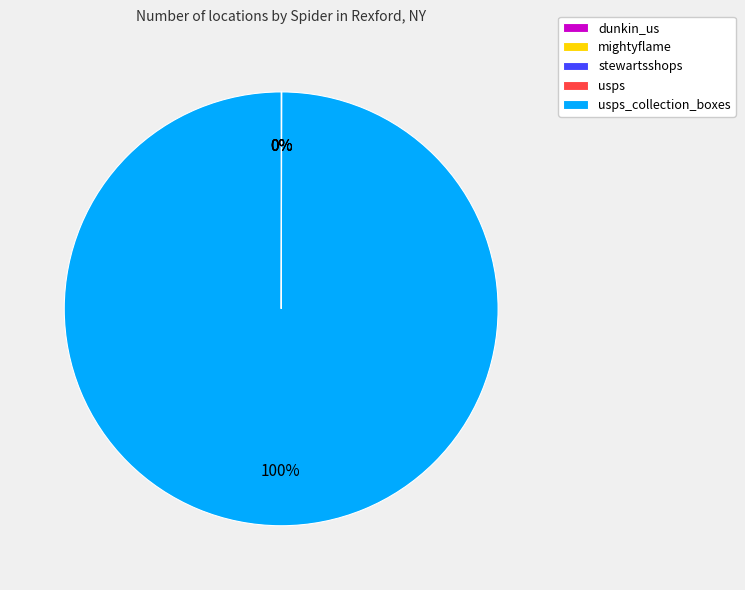

Does any single category account for the majority?

Yes